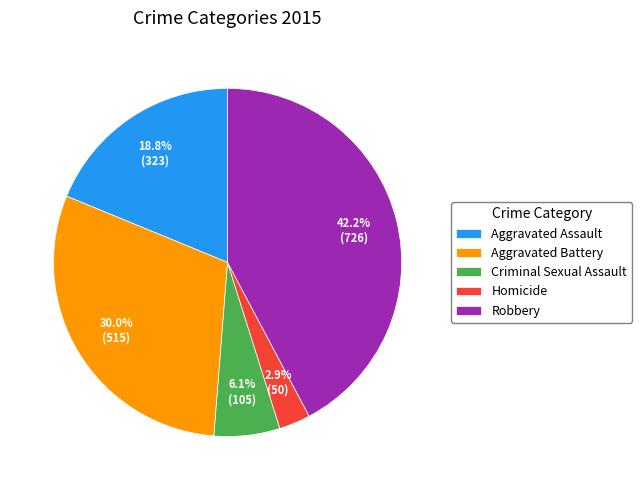

What percentage is NOT represented by Aggravated Assault?

81.2%